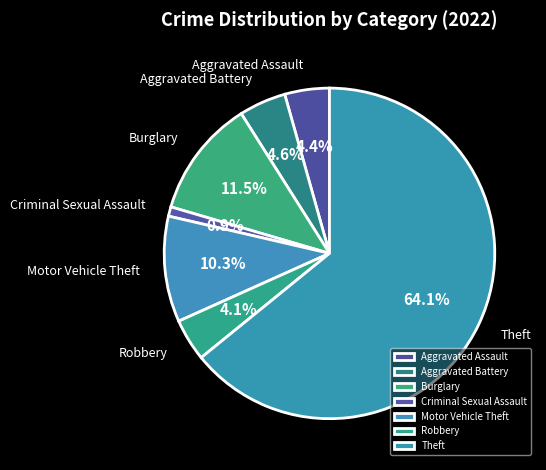

To the nearest percent, what percentage of the pie is Theft?

64%